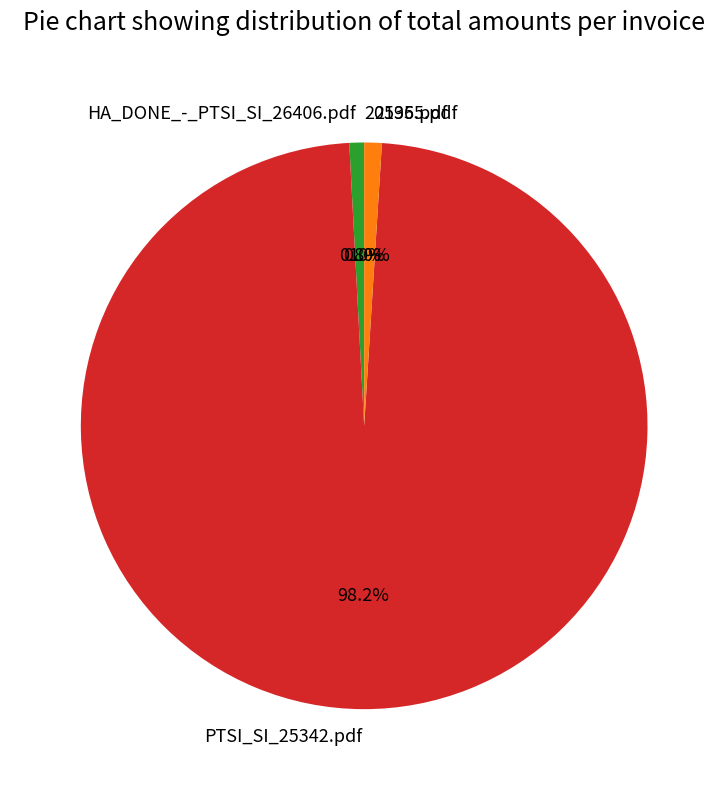

Is PTSI_SI_25342.pdf the majority of the pie?

Yes